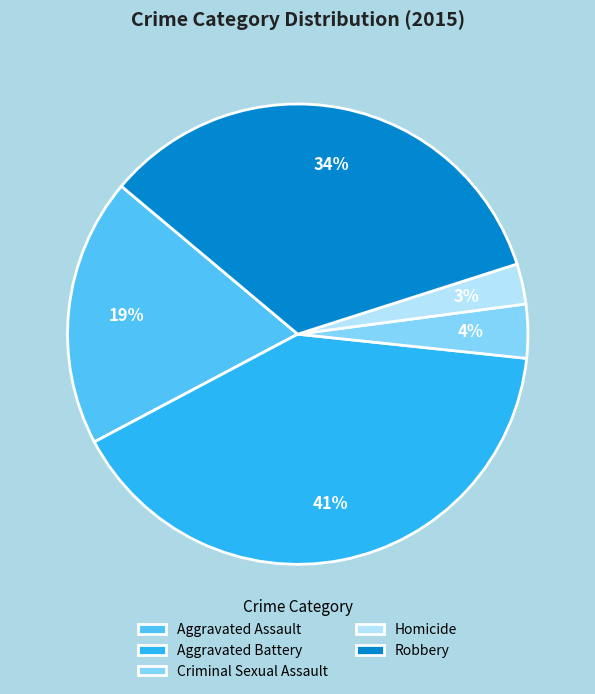

How many slices are in this pie chart?

5